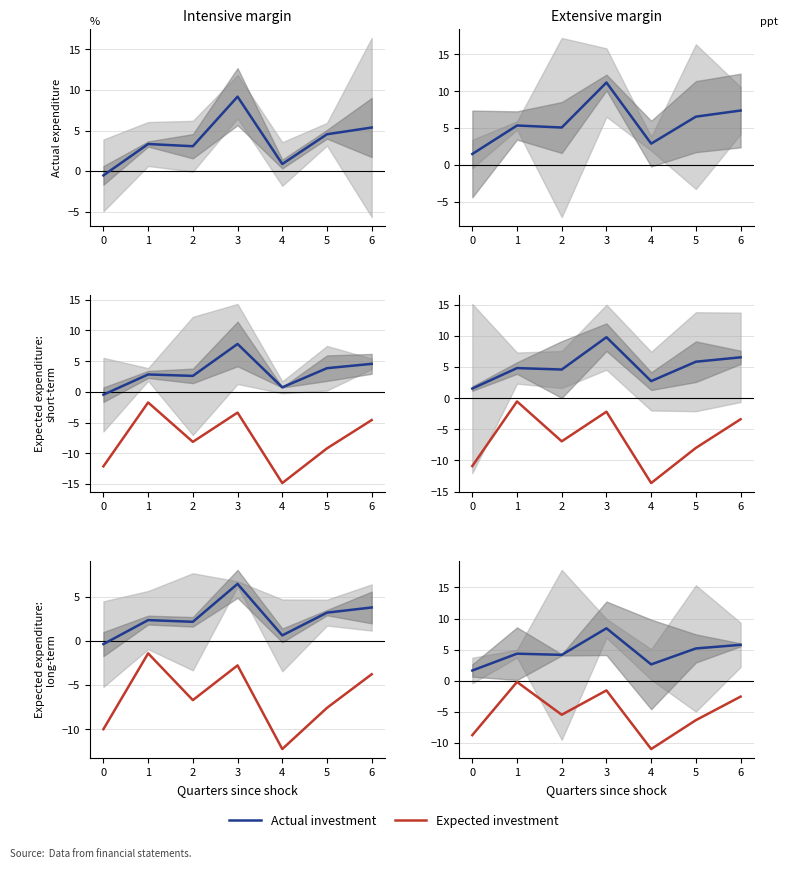

Is it true that Actual investment equals 1.0 at 0?

False